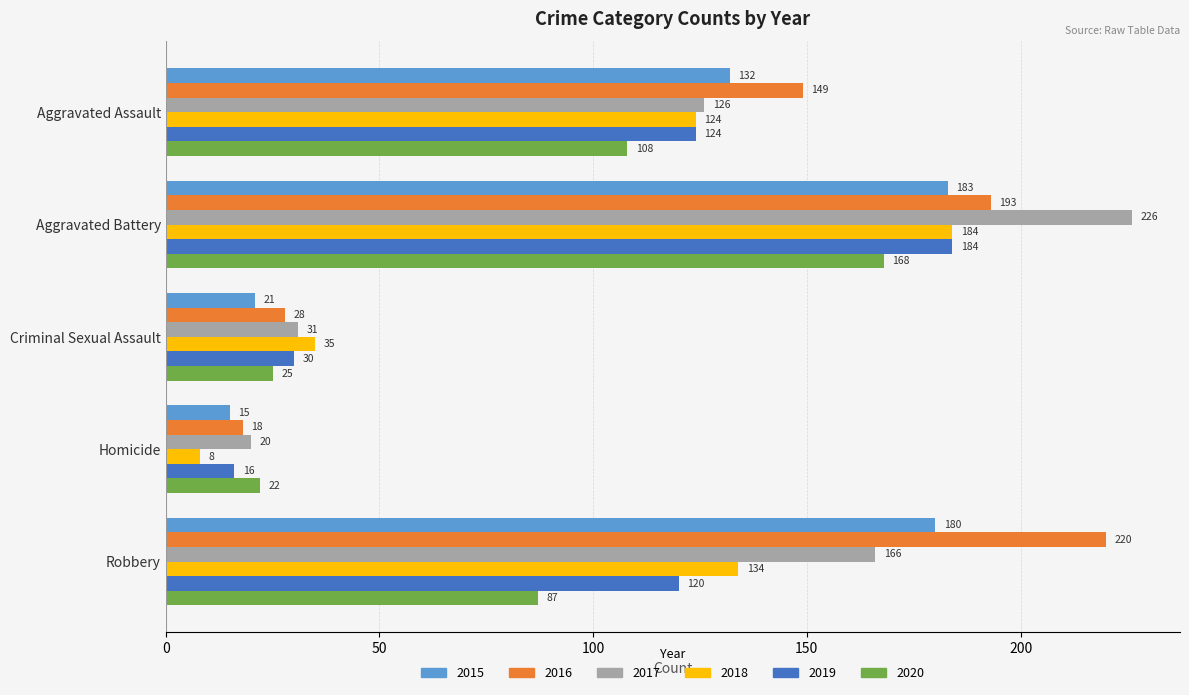

What is the lowest value of the 2017 series?

20